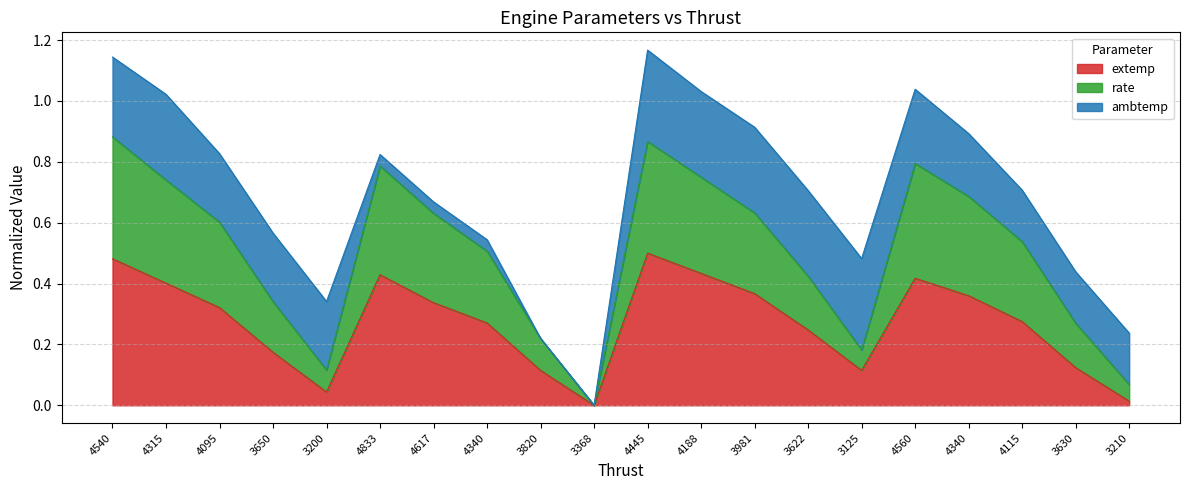

At which category does extemp reach its first local valley?

3200